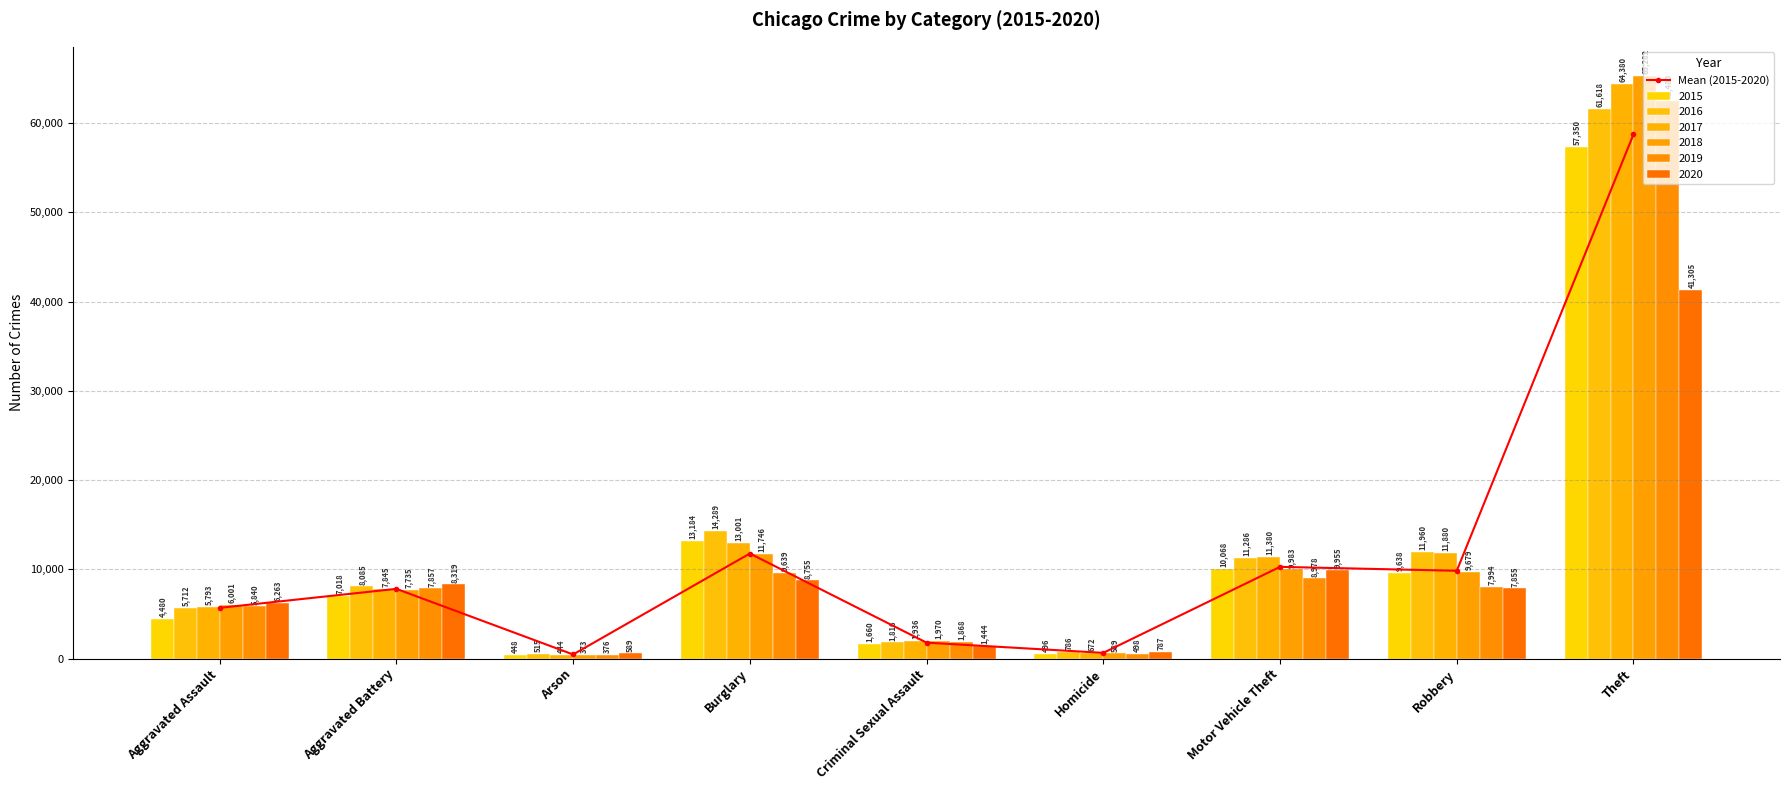

What is the change in value from Aggravated Assault to Theft?

+53054.3